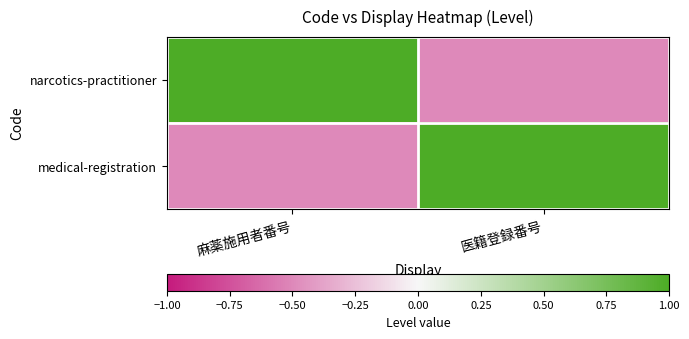

Reading left to right, what are all the values shown in this chart?

narcotics-practitioner: 麻薬施用者番号=1.0	医籍登録番号=-0.5
medical-registration: 麻薬施用者番号=-0.5	医籍登録番号=1.0